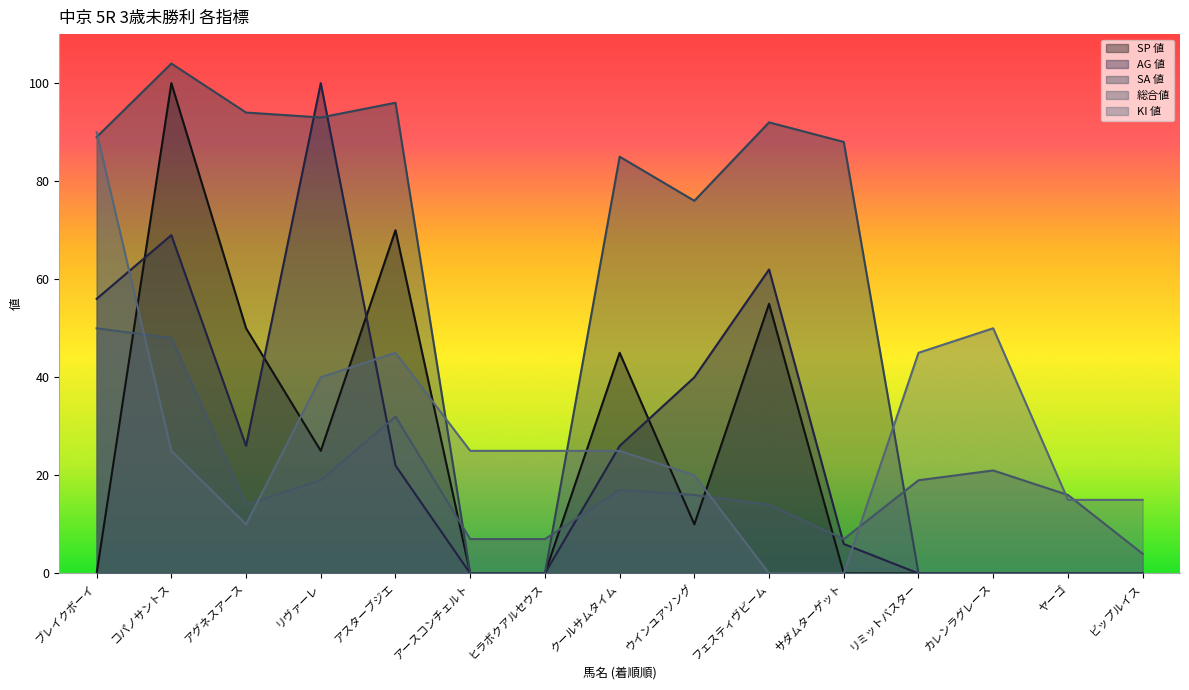

True or false: 総合値 and SP 値 cross at least once.

True